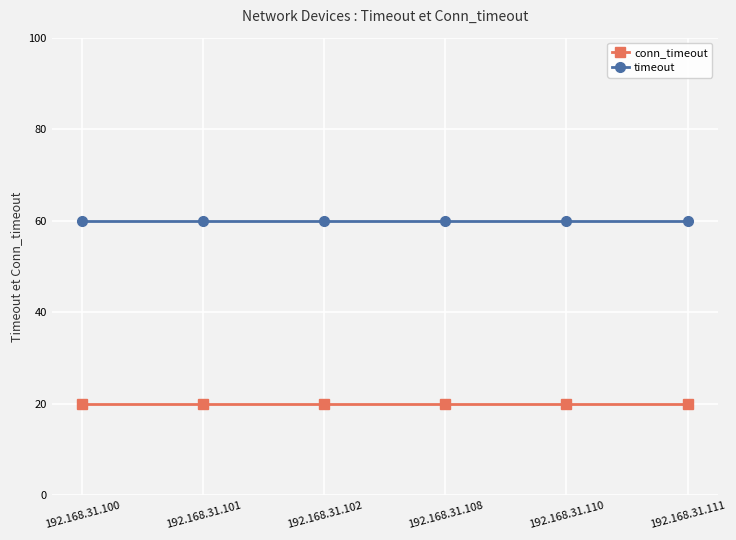

What are all the series names shown in the legend?

conn_timeout, timeout